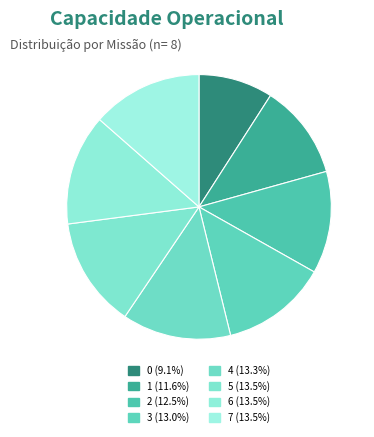

To the nearest percent, what is the average slice percentage?

12%